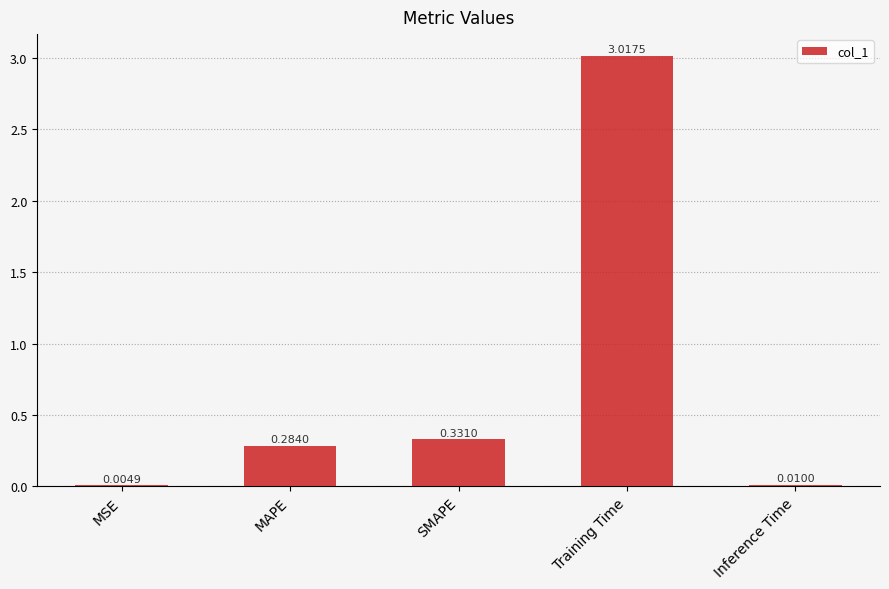

What is the change in value from Training Time to Inference Time?

-3.0